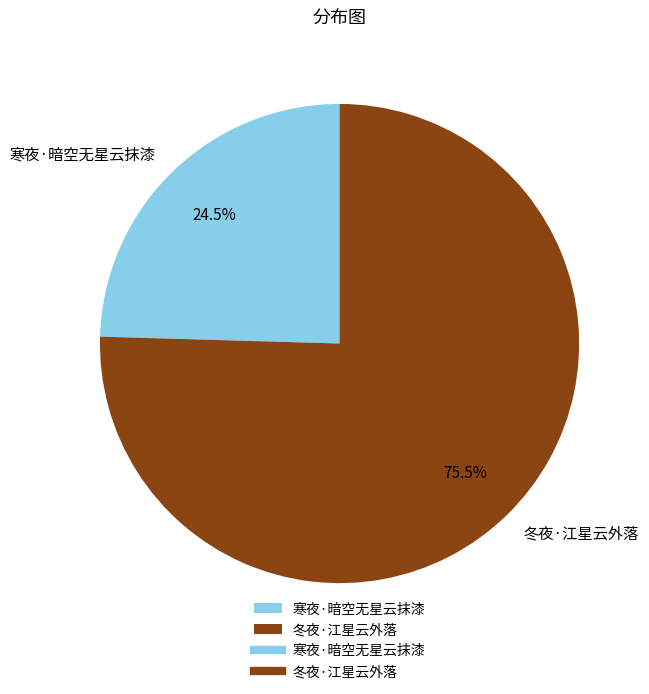

Which category has the smallest portion of the pie?

寒夜·暗空无星云抹漆